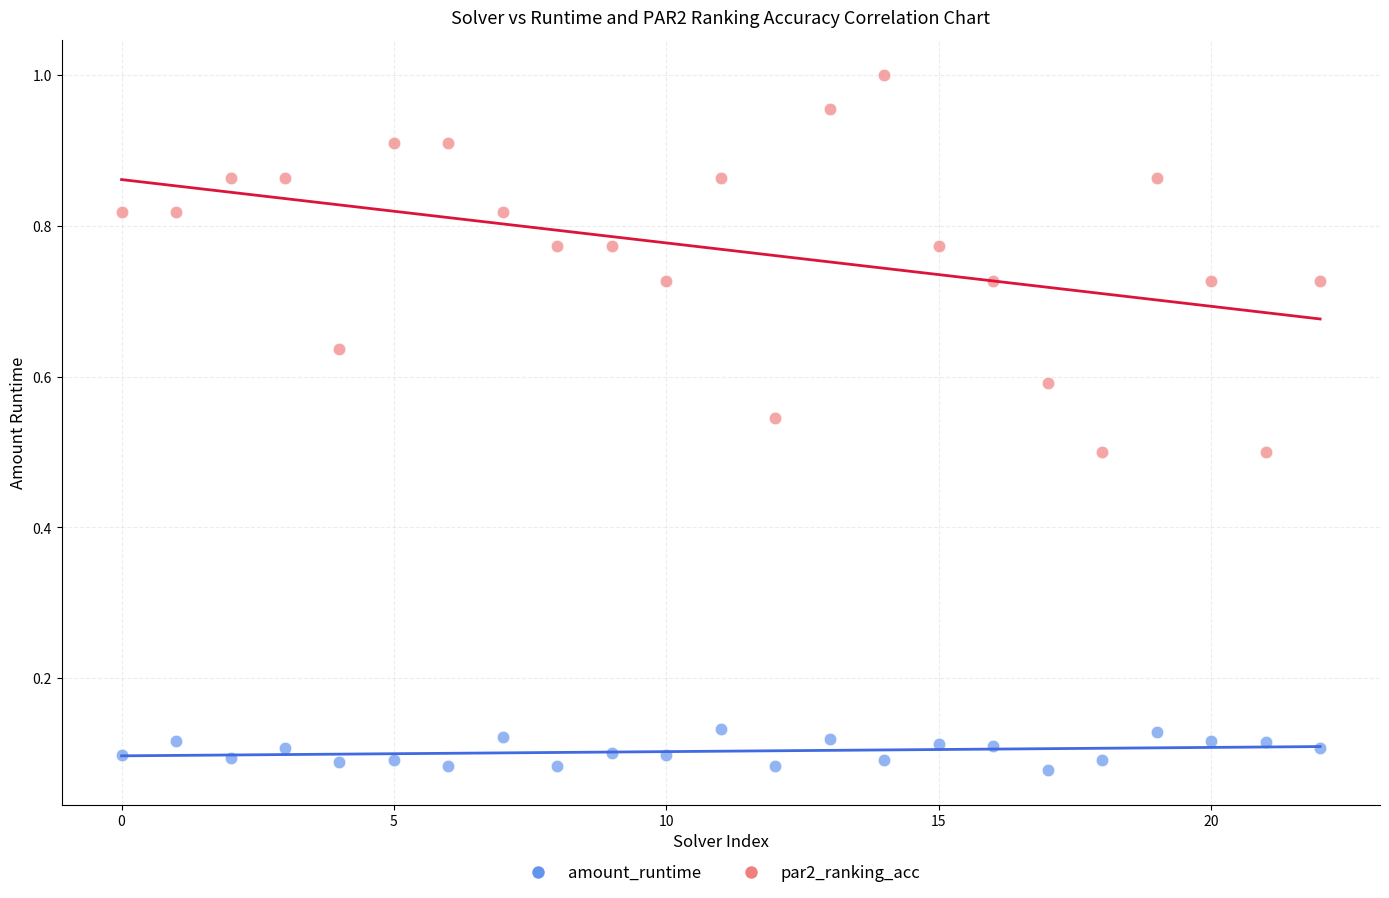

Which series has the widest spread of Y values?

par2_ranking_acc